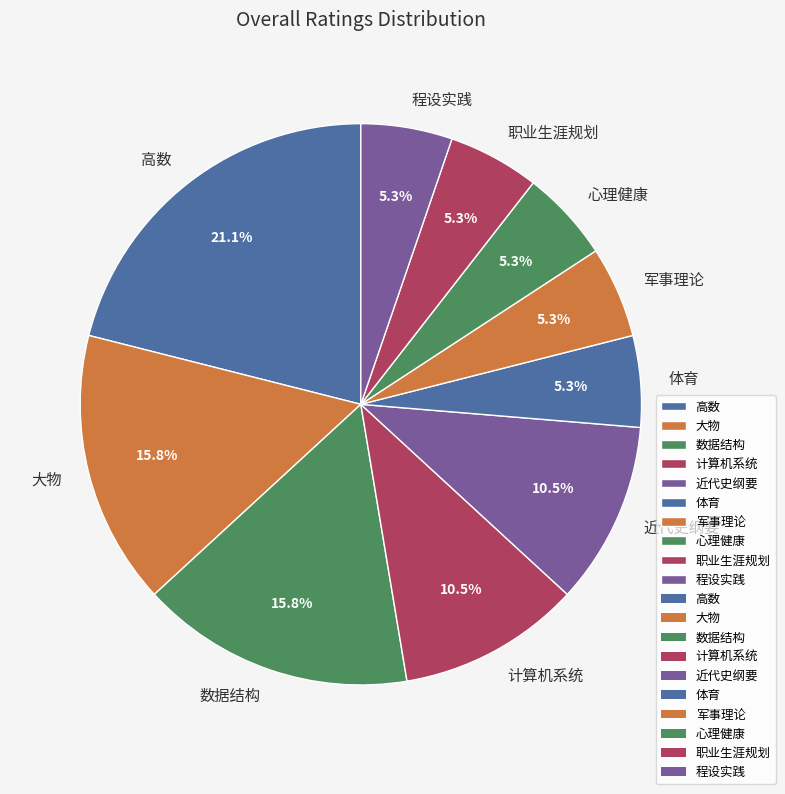

Which category has the biggest portion of the pie?

高数